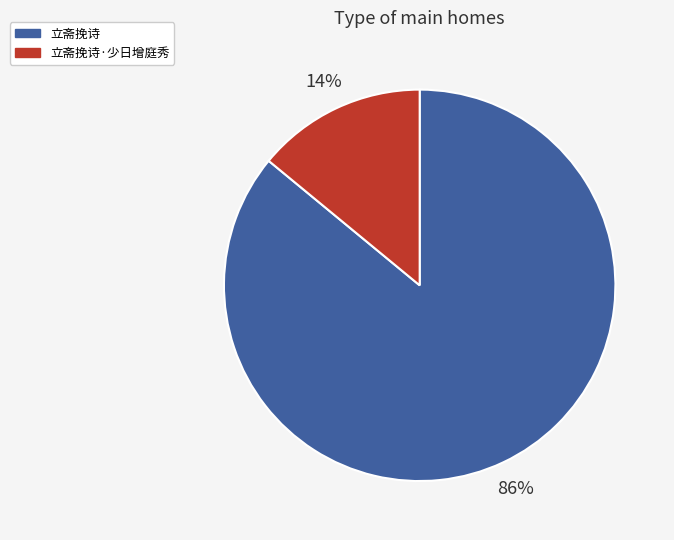

What percentage is the 立斋挽诗 slice, to the nearest percent?

86%